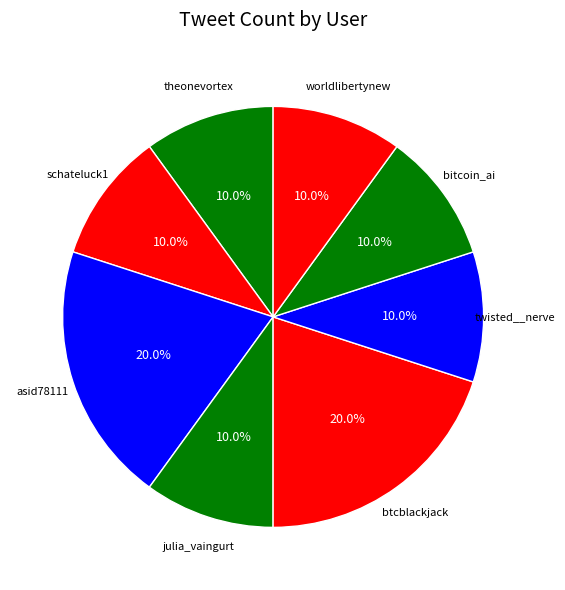

To the nearest percent, what portion does julia_vaingurt represent?

10%